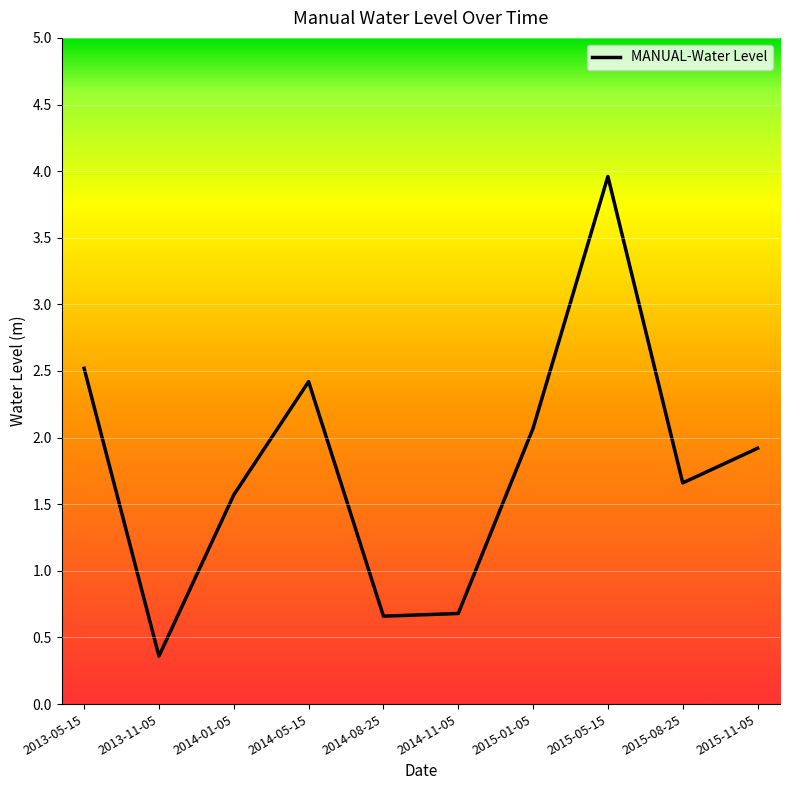

Is it true that the value at 2015-05-15 is 4.0?

True